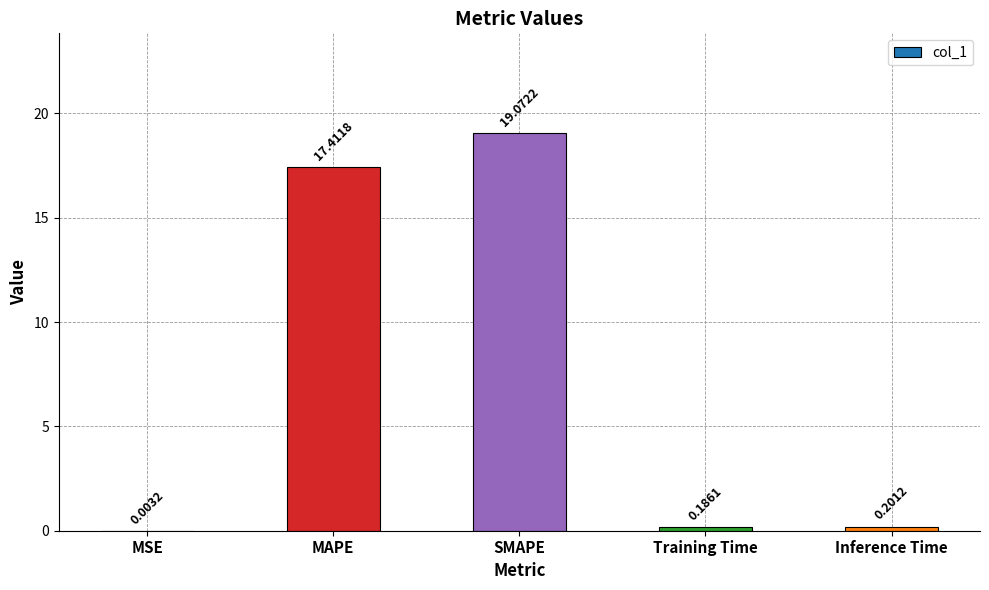

At which category does the chart reach its peak across all series?

SMAPE